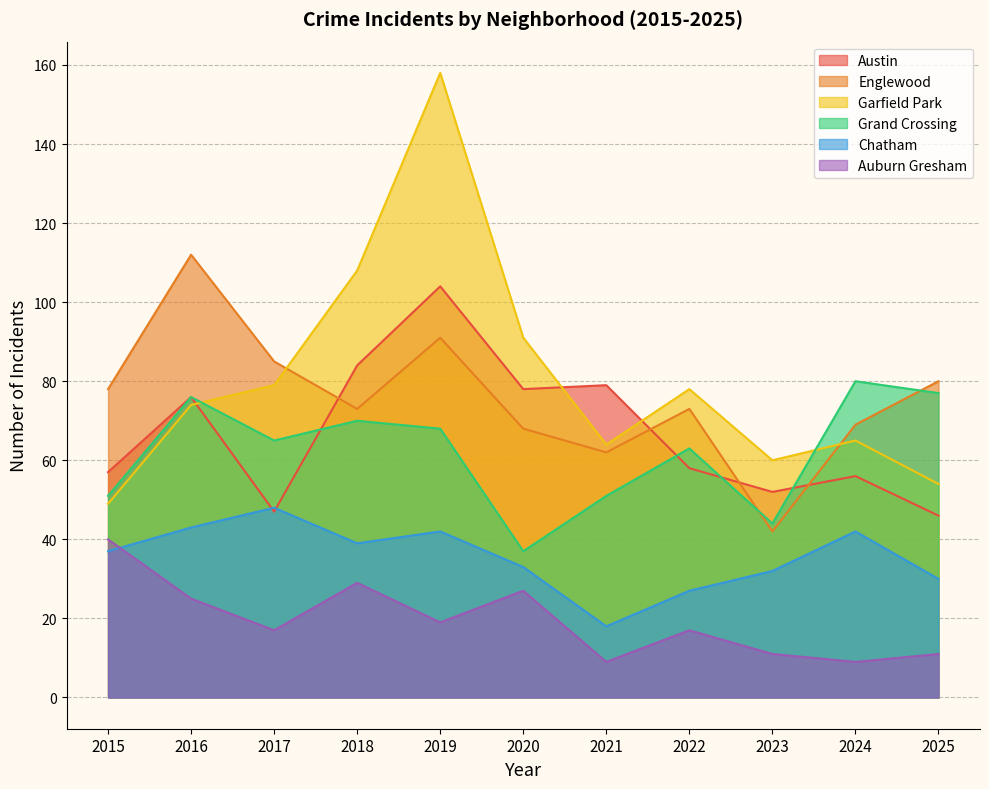

Does the chart have visible grid lines?

Yes